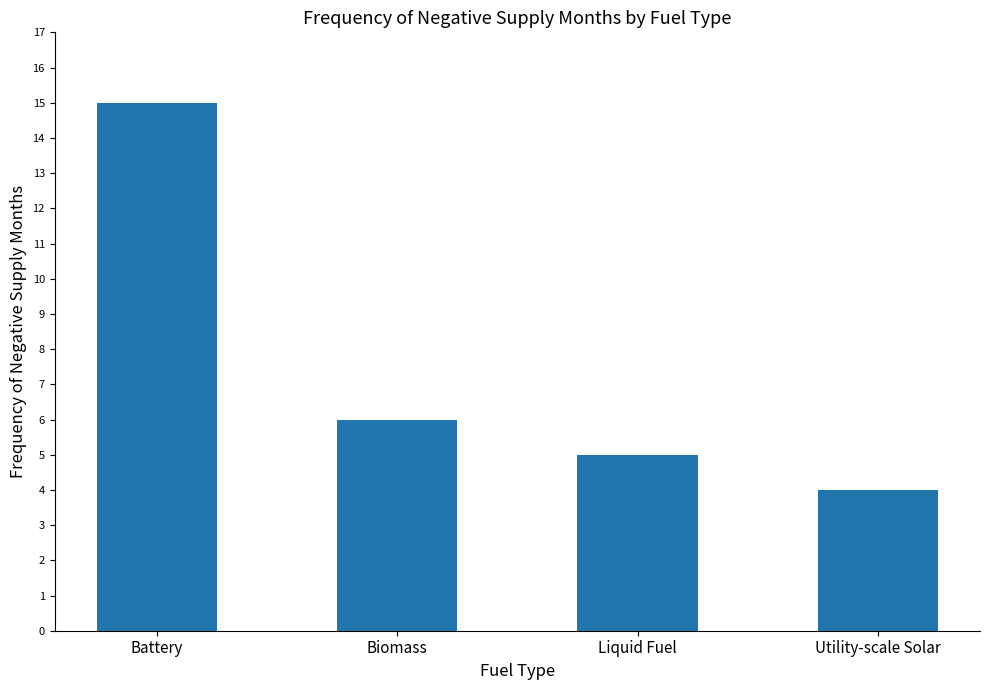

Which has a higher value, Biomass or Liquid Fuel?

Biomass